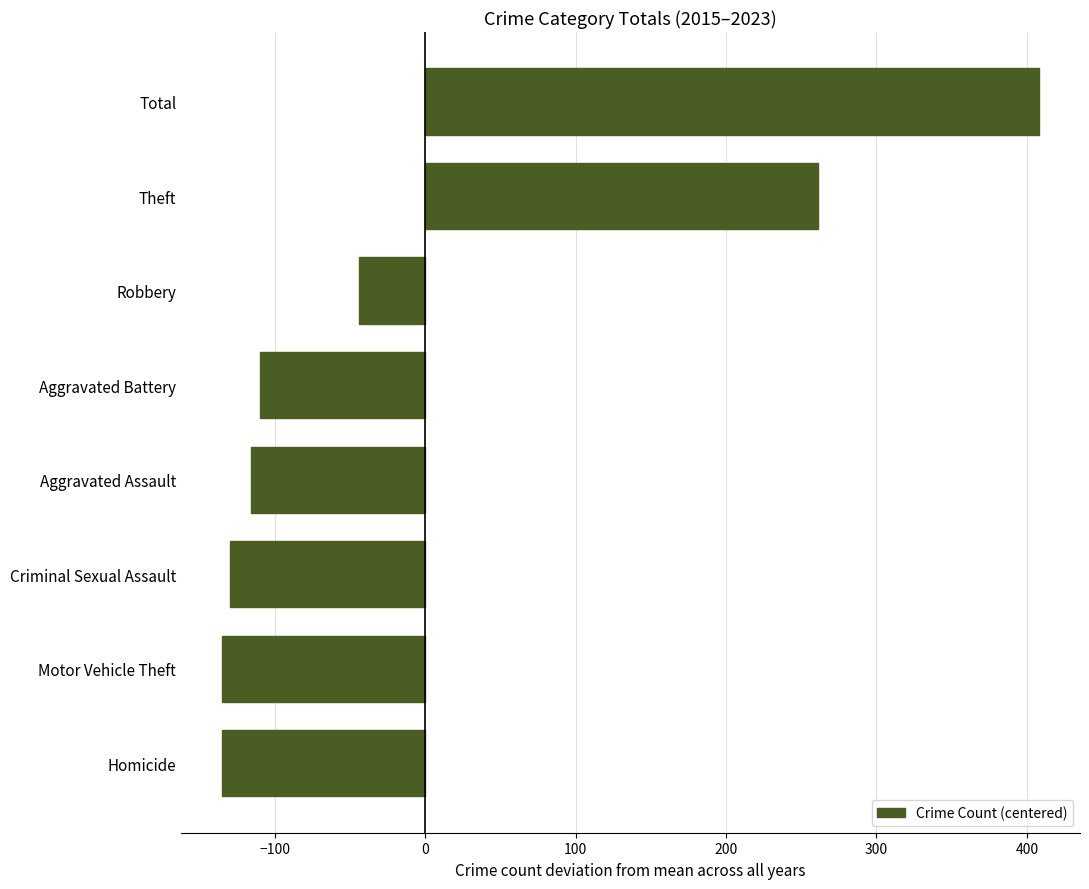

Does the chart contain any negative values?

Yes